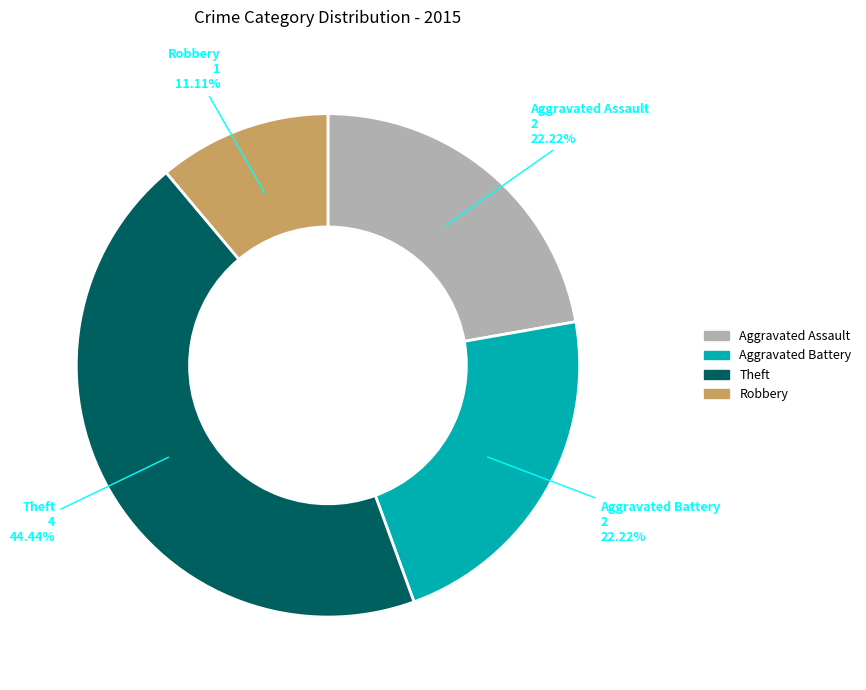

Is it true that Robbery is 1% of the pie?

False